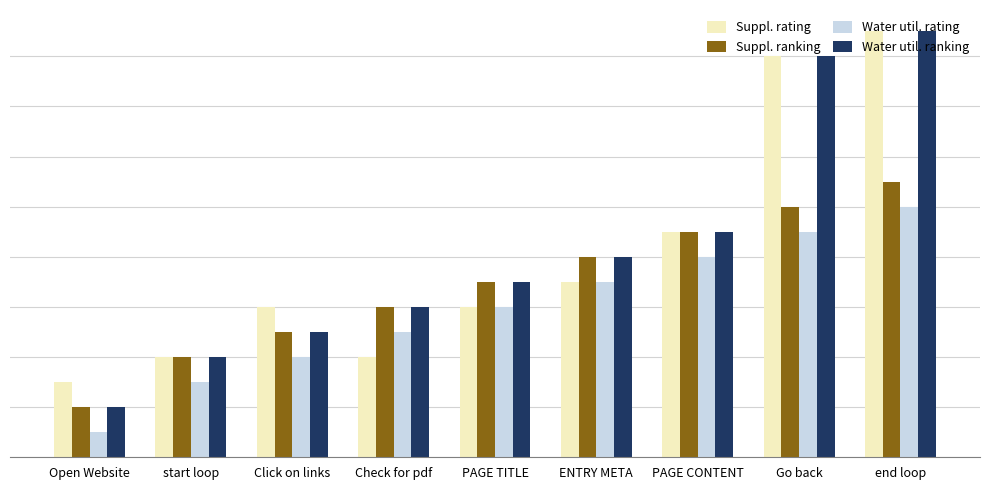

Does the chart contain any negative values?

No